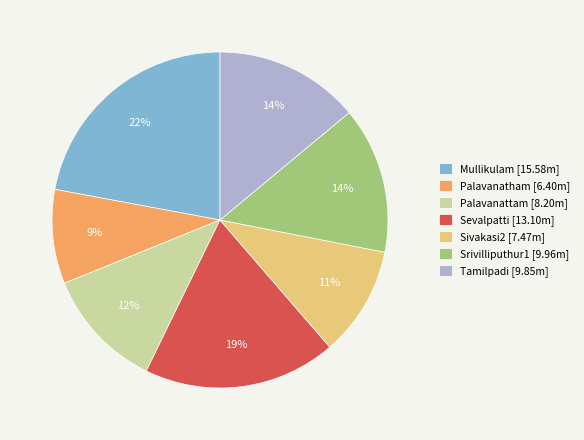

Is there any slice that represents more than half of the pie?

No